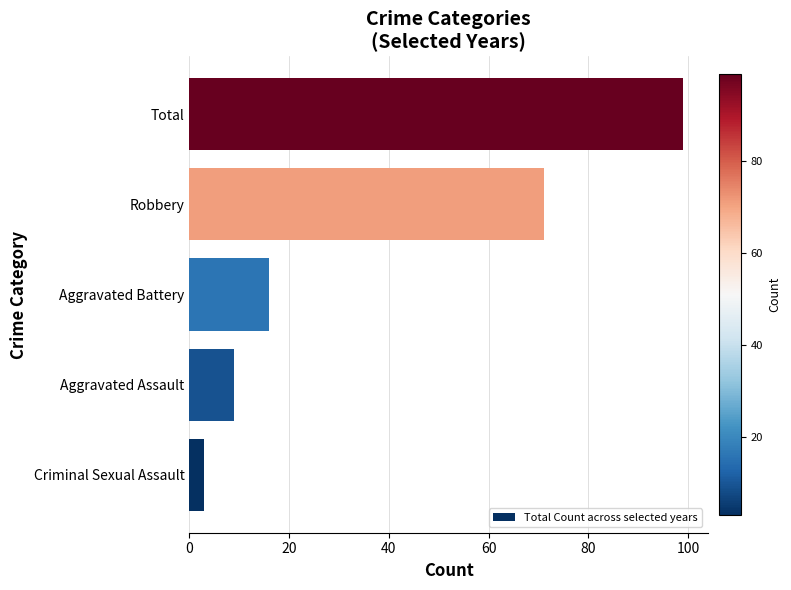

How many categories are shown in the chart?

5